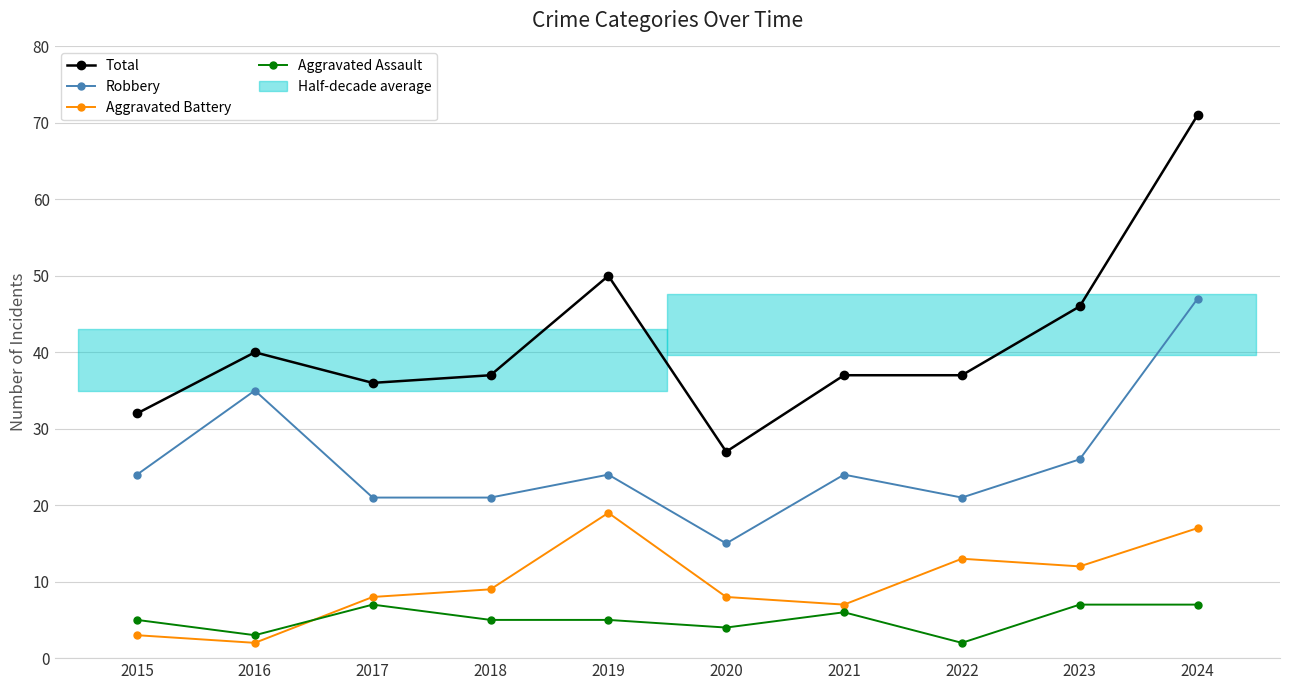

Count the Aggravated Assault values in the range 4 to 7.

8